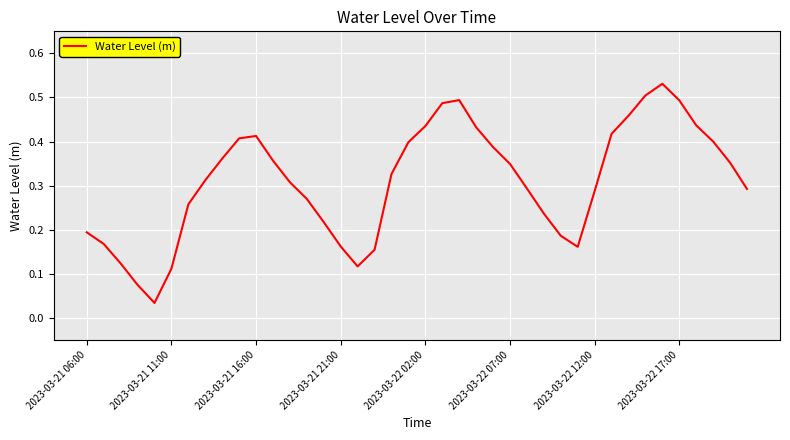

Is it true that the value at 2023-03-21 11:00 is 0.0?

False